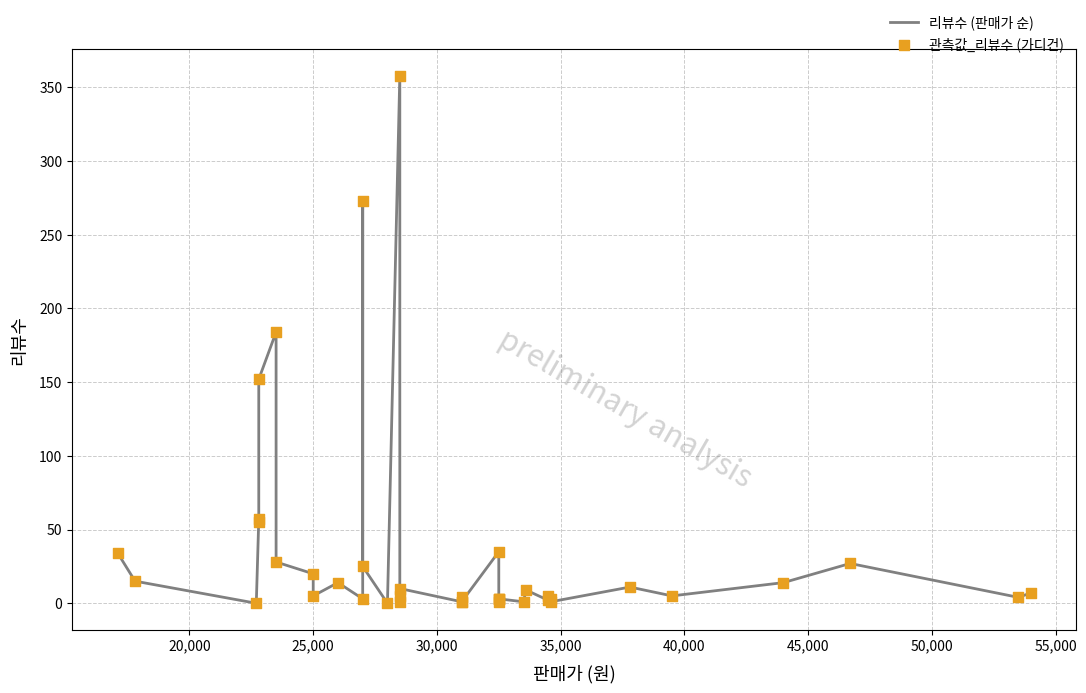

Is the value of 관측값_리뷰수 (가디건) at 19 greater than the value of 리뷰수 (판매가 순) at 30,000?

Yes